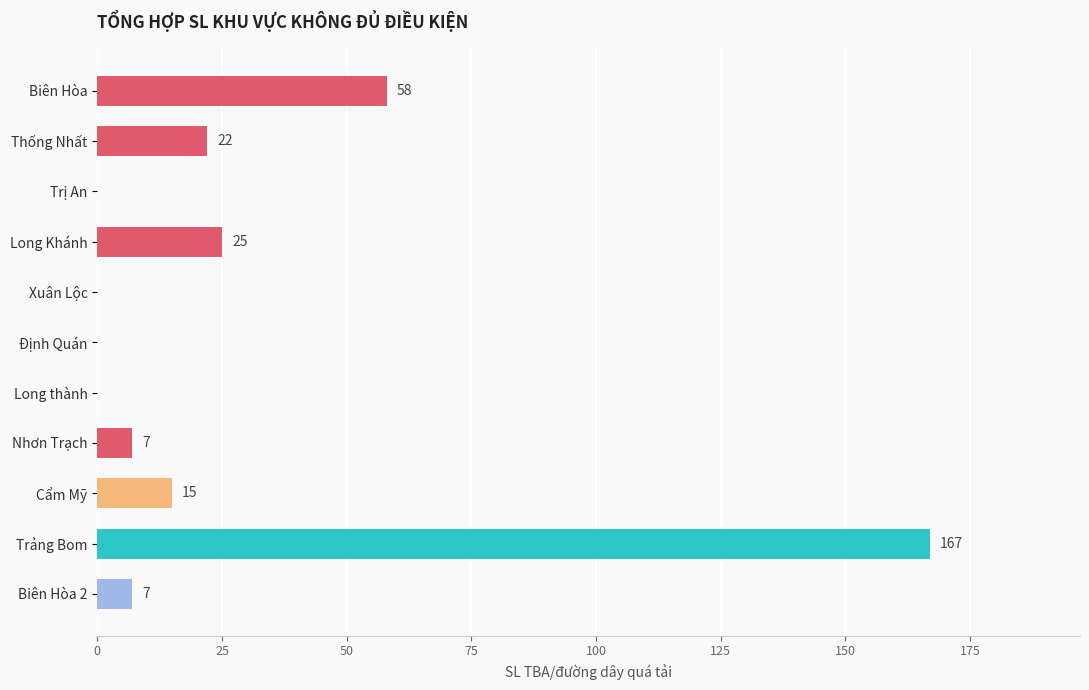

The chart shows a value of 83 at Xuân Lộc. True or false?

False